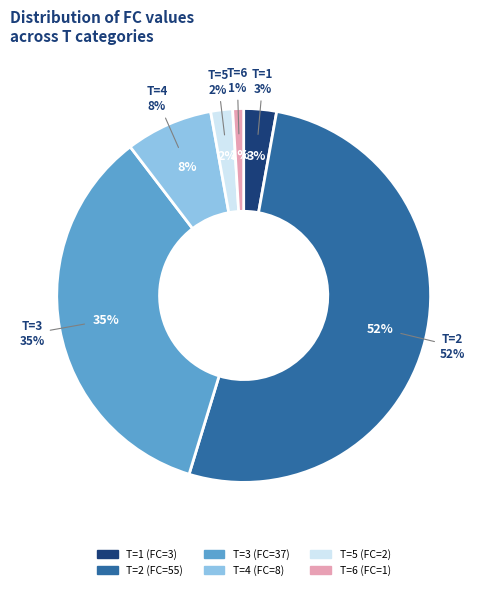

To the nearest percent, what percentage of the pie is 2?

2%